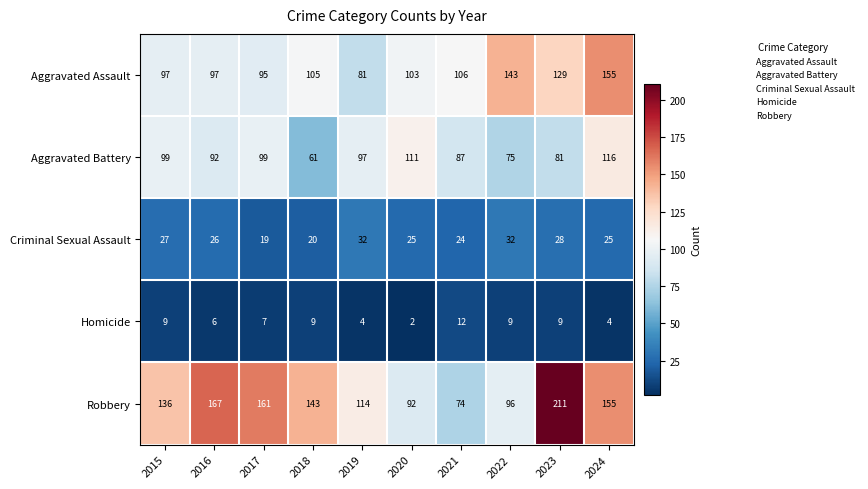

What is the minimum value shown in the chart?

2